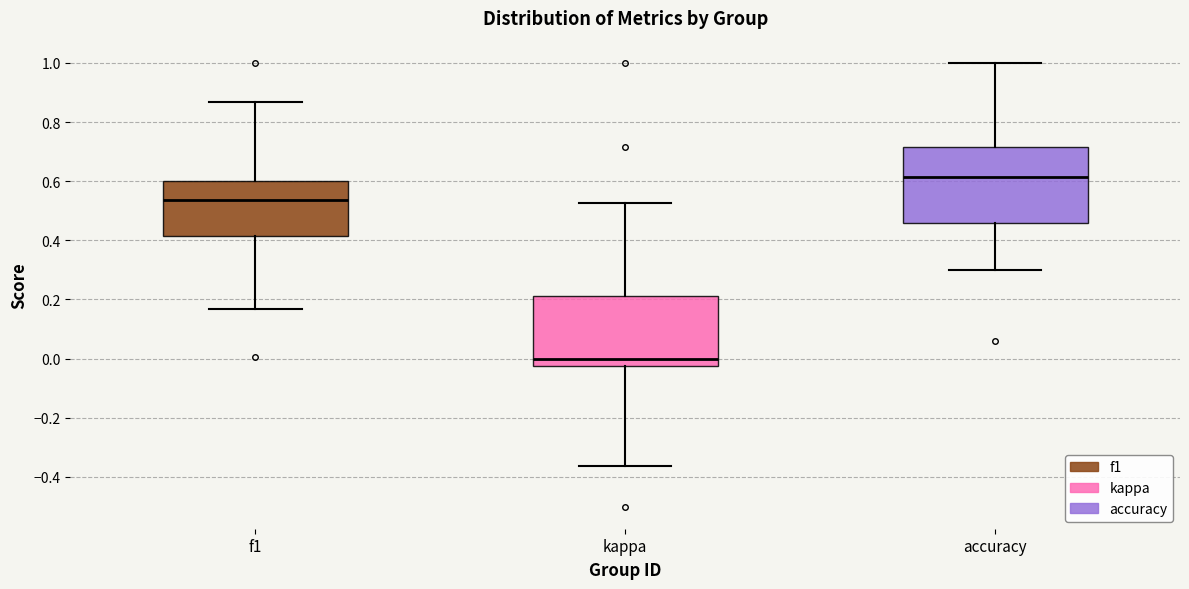

Which box's median line is the highest?

accuracy